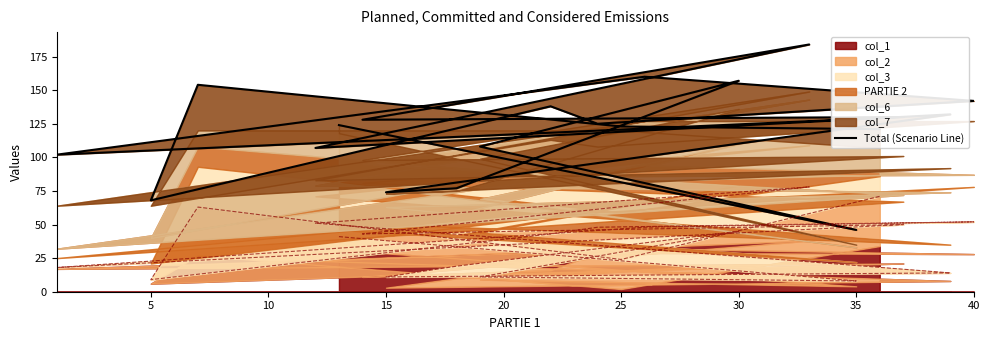

What is the greatest value displayed?

184